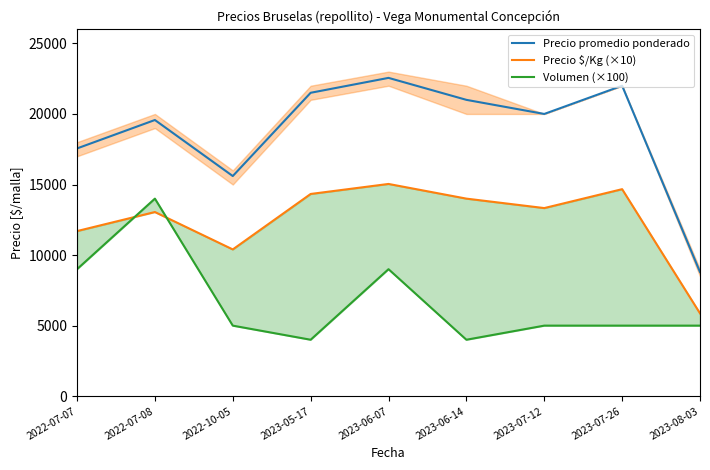

How many data points does each series have?

9